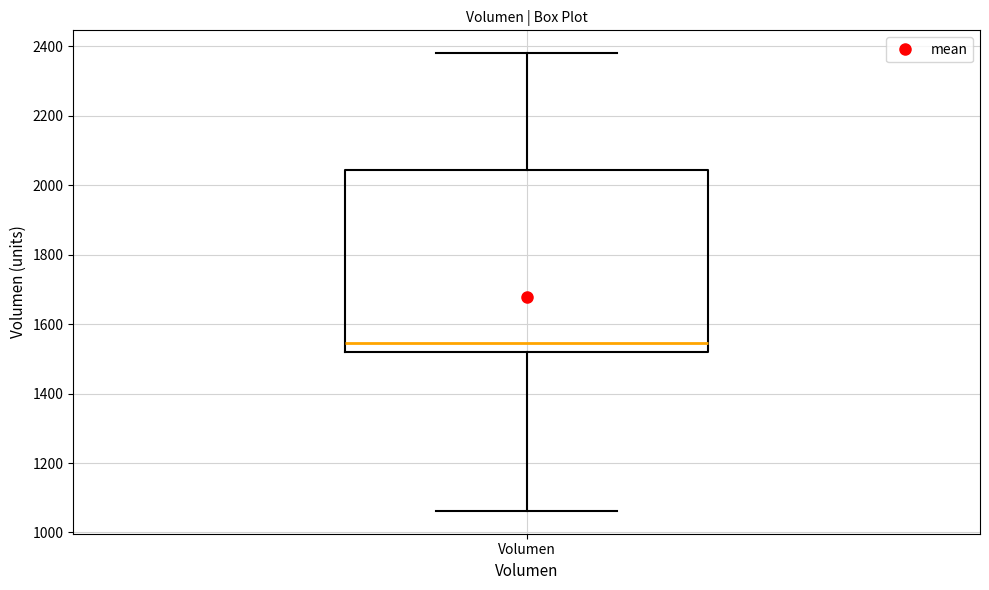

Read this box plot against the y-axis: the position of the median line, the range covered by the box, and the ends of both whiskers. The values are not printed on the chart, so give them approximately, as read against the axis.

median 1540, box 1520 to 2040, whiskers 1060 to 2380